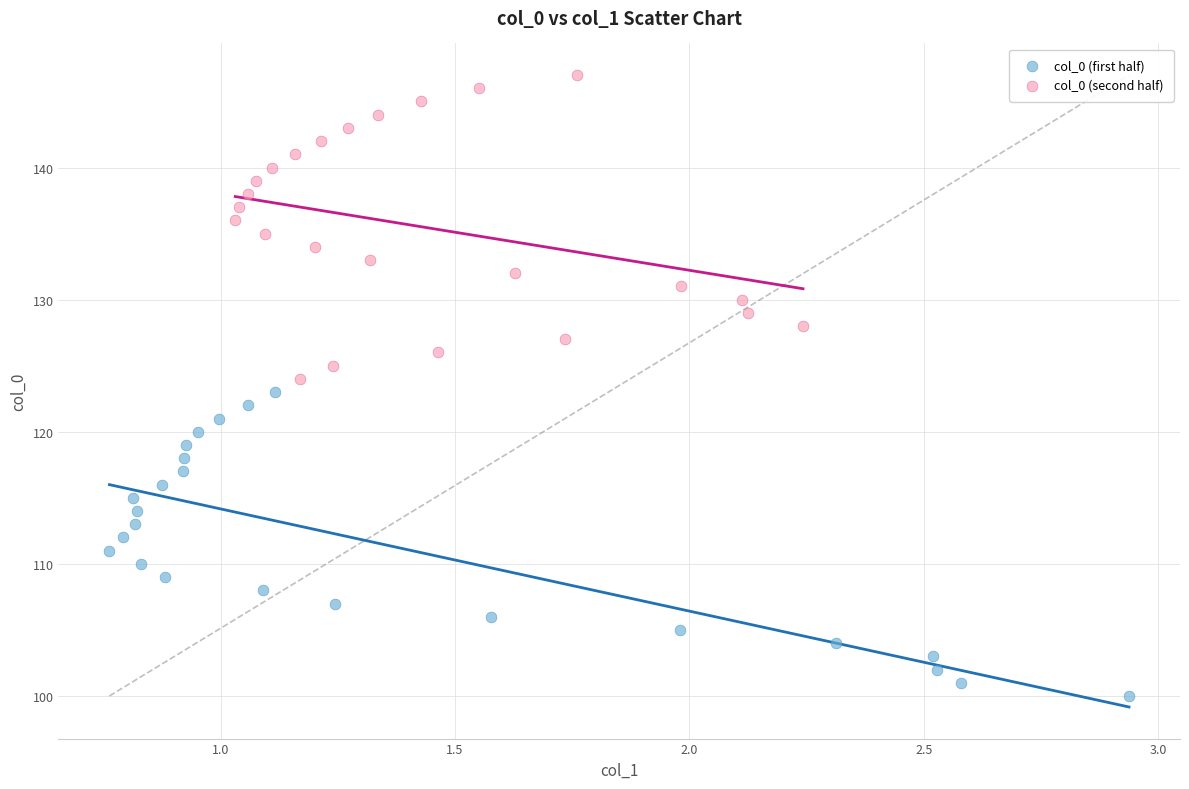

Which series contains the highest Y value?

col_0 (second half)